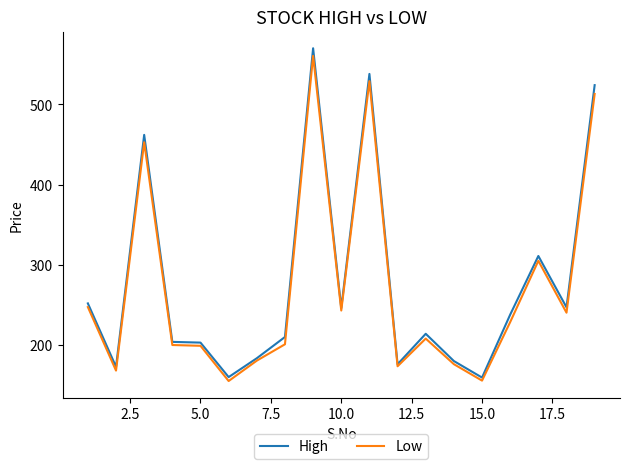

What is the smallest value displayed?

155.1